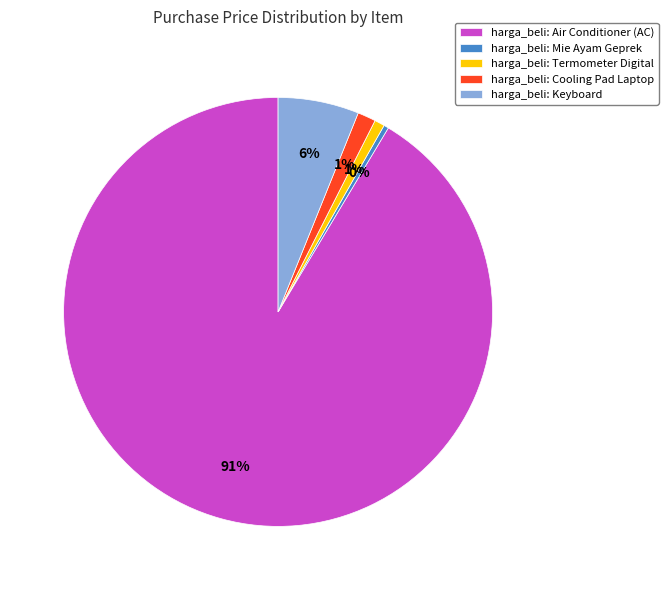

What is the largest slice in the pie chart?

harga_beli: Air Conditioner (AC)